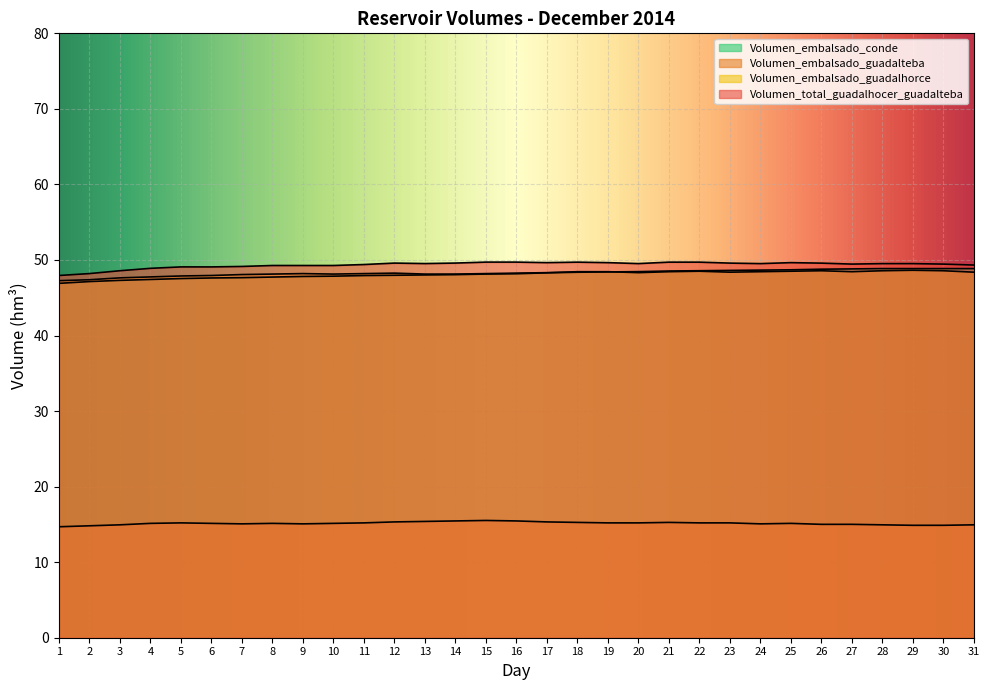

Reading right to left, extract all data points from this chart.

Volumen_total_guadalhocer_guadalteba: 31=49.3	30=49.5	29=49.5	28=49.5	27=49.5	26=49.6	25=49.6	24=49.5	23=49.6	22=49.7	21=49.7	20=49.5	19=49.6	18=49.7	17=49.7	16=49.7	15=49.7	14=49.6	13=49.5	12=49.6	11=49.4	10=49.3	9=49.3	8=49.3	7=49.1	6=49.1	5=49.1	4=48.9	3=48.6	2=48.2	1=47.9
Volumen_embalsado_guadalhorce: 31=48.4	30=48.6	29=48.6	28=48.6	27=48.4	26=48.6	25=48.5	24=48.4	23=48.4	22=48.5	21=48.4	20=48.3	19=48.4	18=48.4	17=48.3	16=48.3	15=48.2	14=48.1	13=48.1	12=48.3	11=48.2	10=48.1	9=48.2	8=48.1	7=48.1	6=47.9	5=47.9	4=47.8	3=47.6	2=47.4	1=47.3
Volumen_embalsado_guadalteba: 31=14.9	30=14.9	29=14.9	28=14.9	27=15.0	26=15.0	25=15.1	24=15.1	23=15.2	22=15.2	21=15.3	20=15.2	19=15.2	18=15.3	17=15.3	16=15.5	15=15.5	14=15.5	13=15.4	12=15.3	11=15.2	10=15.1	9=15.1	8=15.1	7=15.1	6=15.1	5=15.2	4=15.1	3=14.9	2=14.8	1=14.7
Volumen_embalsado_conde: 31=48.9	30=48.9	29=48.9	28=48.9	27=48.8	26=48.8	25=48.7	24=48.7	23=48.6	22=48.6	21=48.5	20=48.5	19=48.4	18=48.4	17=48.3	16=48.2	15=48.1	14=48.1	13=48.0	12=48.0	11=47.9	10=47.9	9=47.8	8=47.7	7=47.7	6=47.6	5=47.5	4=47.4	3=47.3	2=47.1	1=46.9